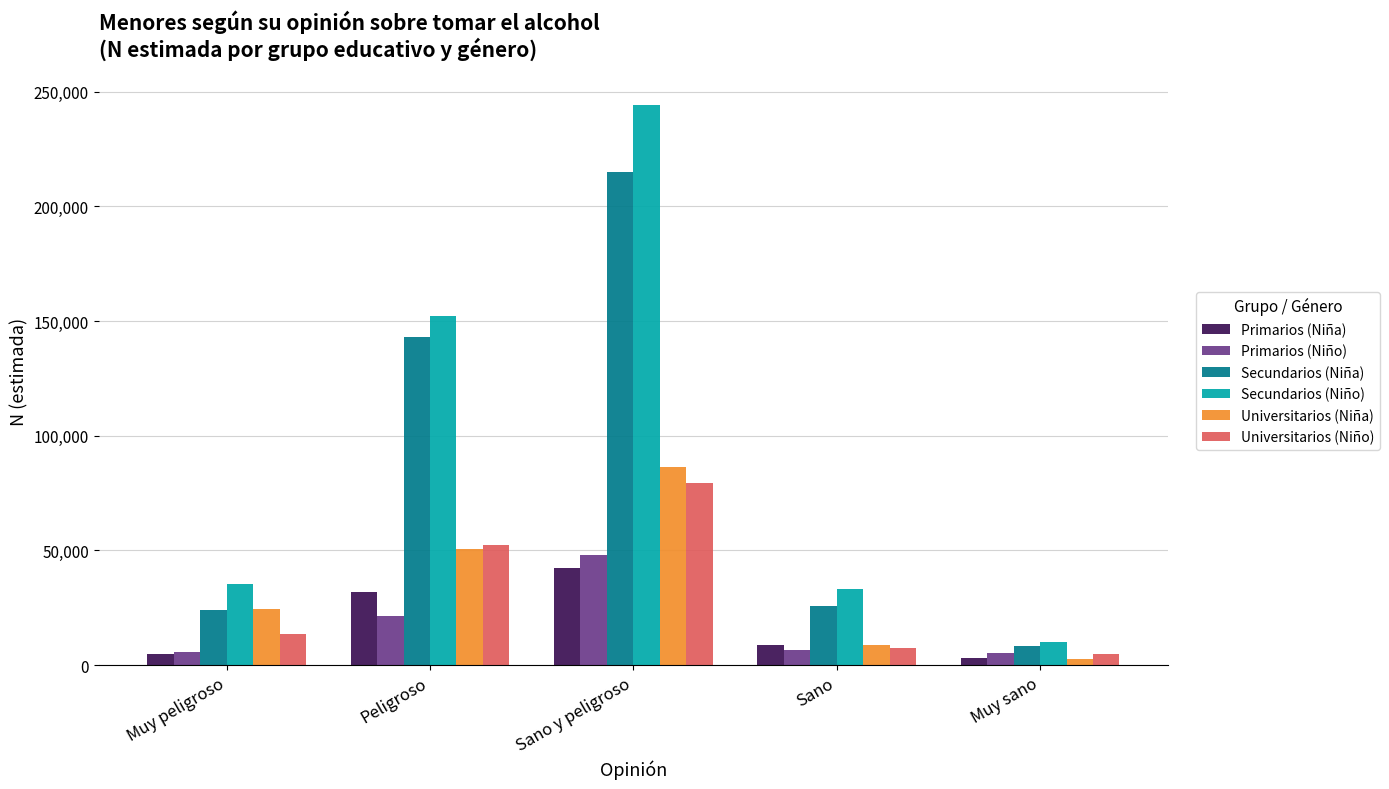

What position from the left is Muy peligroso?

1